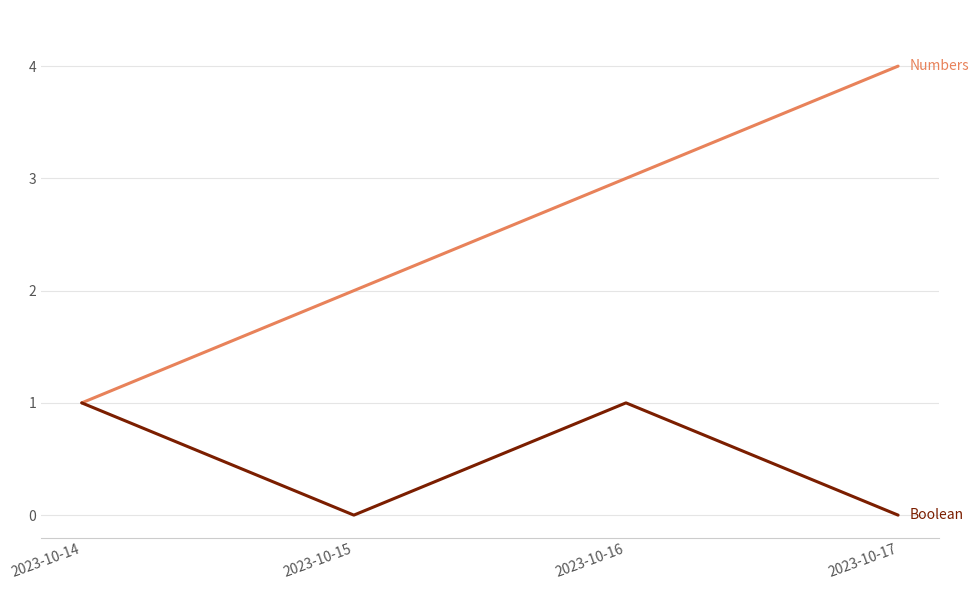

What is the maximum value shown in the chart?

4